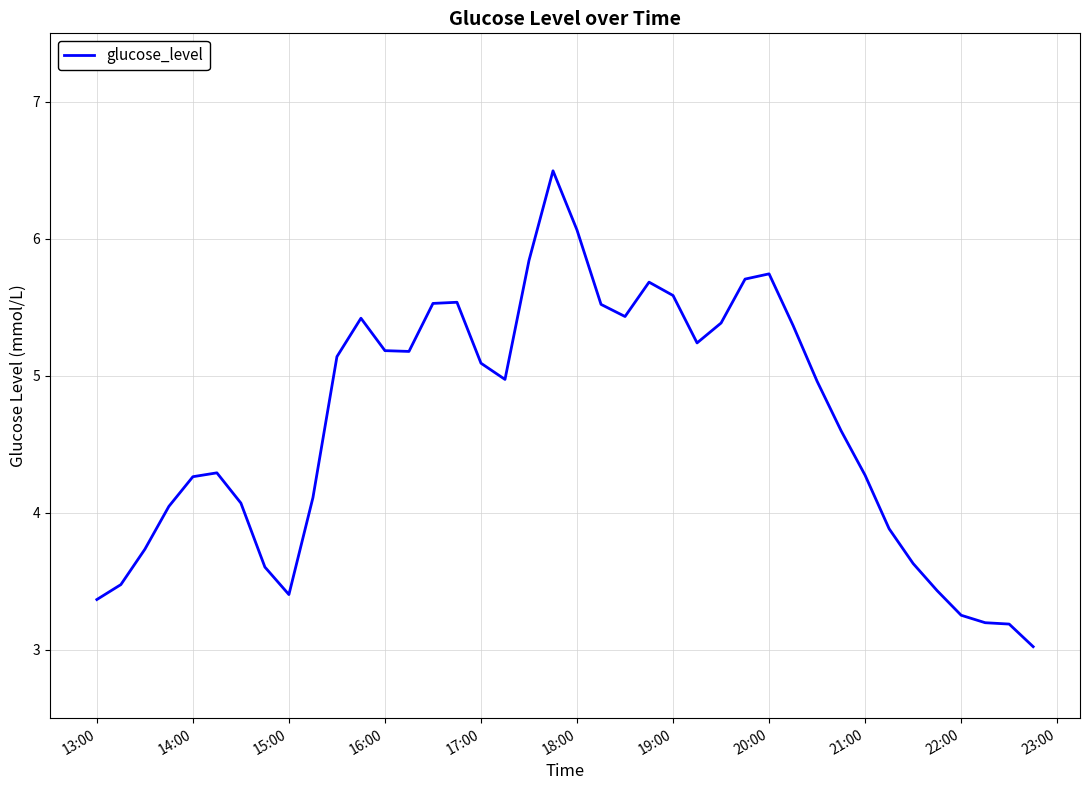

What is the difference between the maximum and minimum values?

3.5